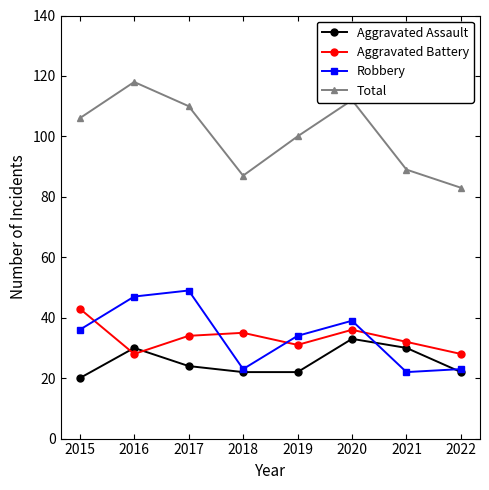

Where do Aggravated Battery and Aggravated Assault first cross each other?

2015 and 2016